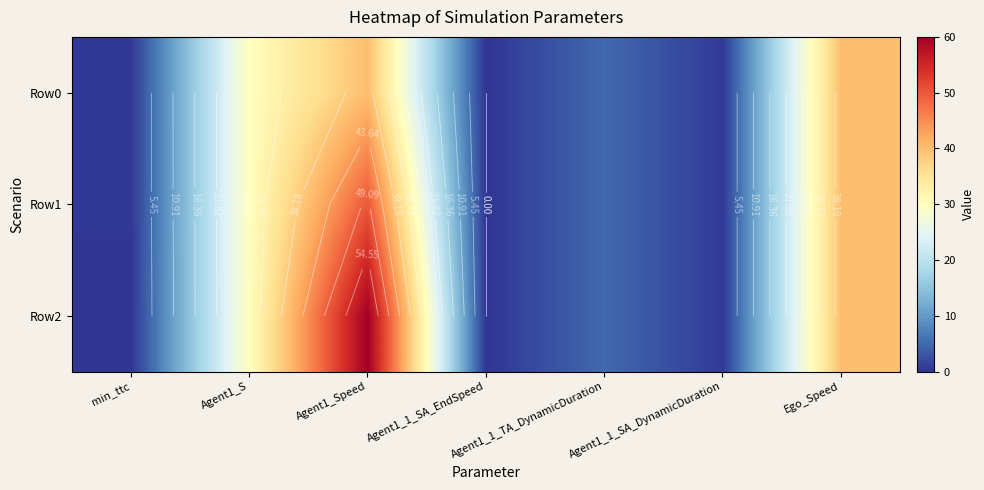

The value of Row0 at Agent1_Speed is 12.5. True or false?

False